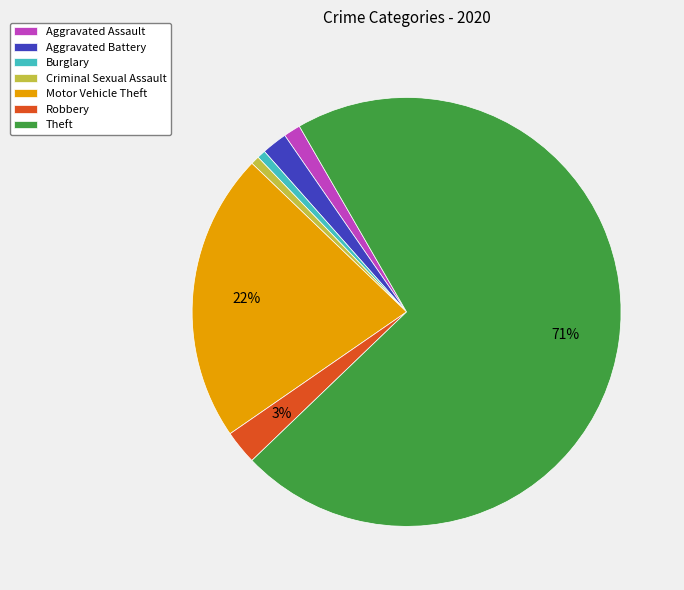

True or false: Criminal Sexual Assault accounts for 1% of the total.

True